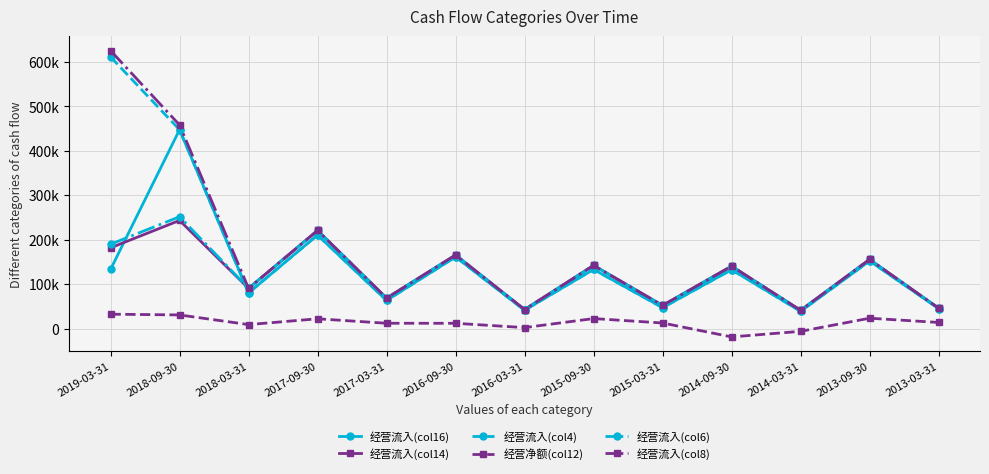

What are all the series names shown in the legend?

经营流入(col16), 经营流入(col14), 经营流入(col4), 经营净额(col12), 经营流入(col6), 经营流入(col8)